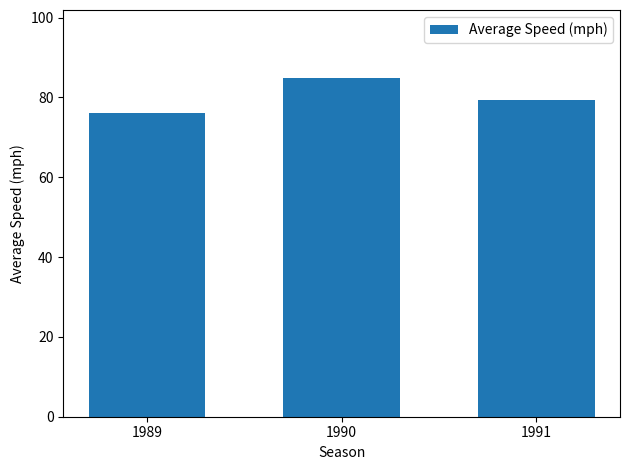

What value does the data have at 1989?

76.1